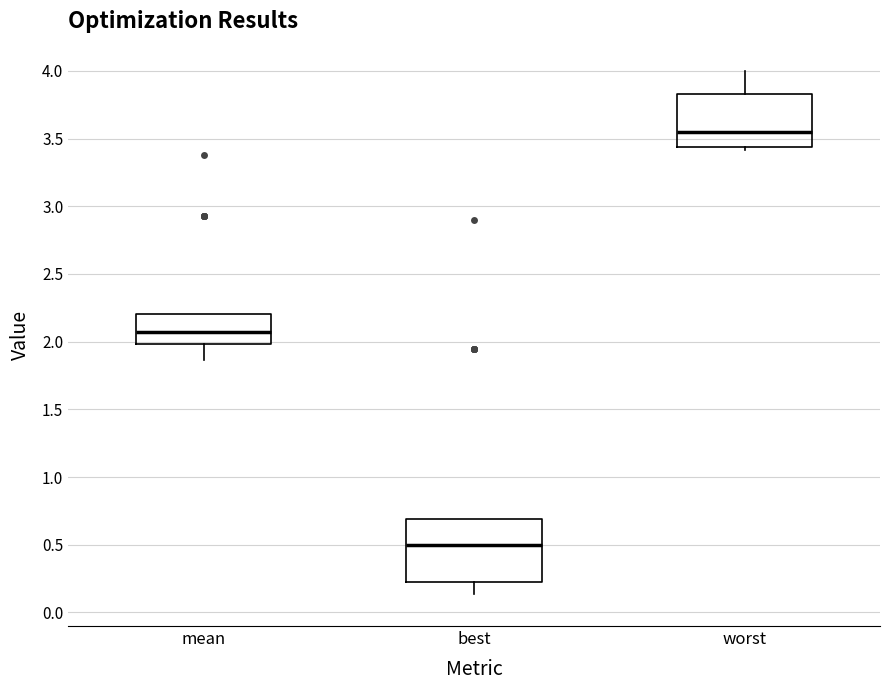

Which box is the tallest, from its lower edge to its upper edge?

best